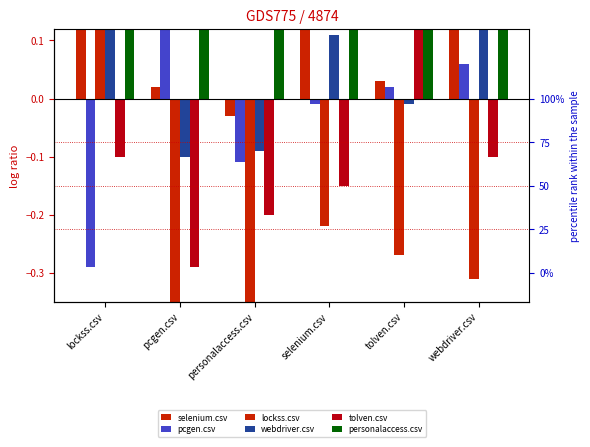

Where does the selenium.csv series first go above 0?

lockss.csv